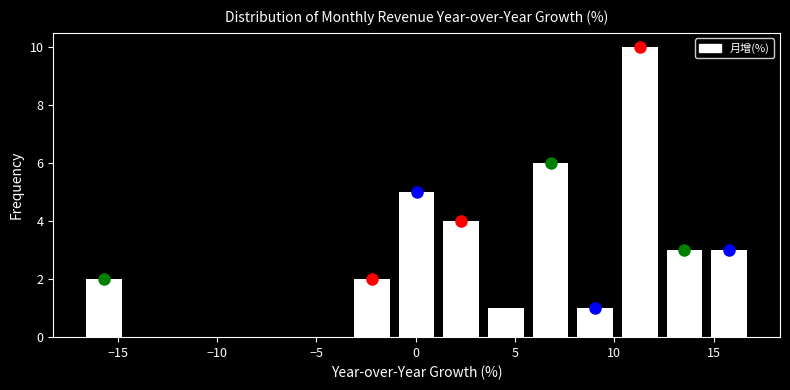

What is the height of the bar covering 1.0 to 3.5 on the x-axis? Neither the bar edges nor the heights are printed on the chart, so give them approximately, as read against the axes.

4